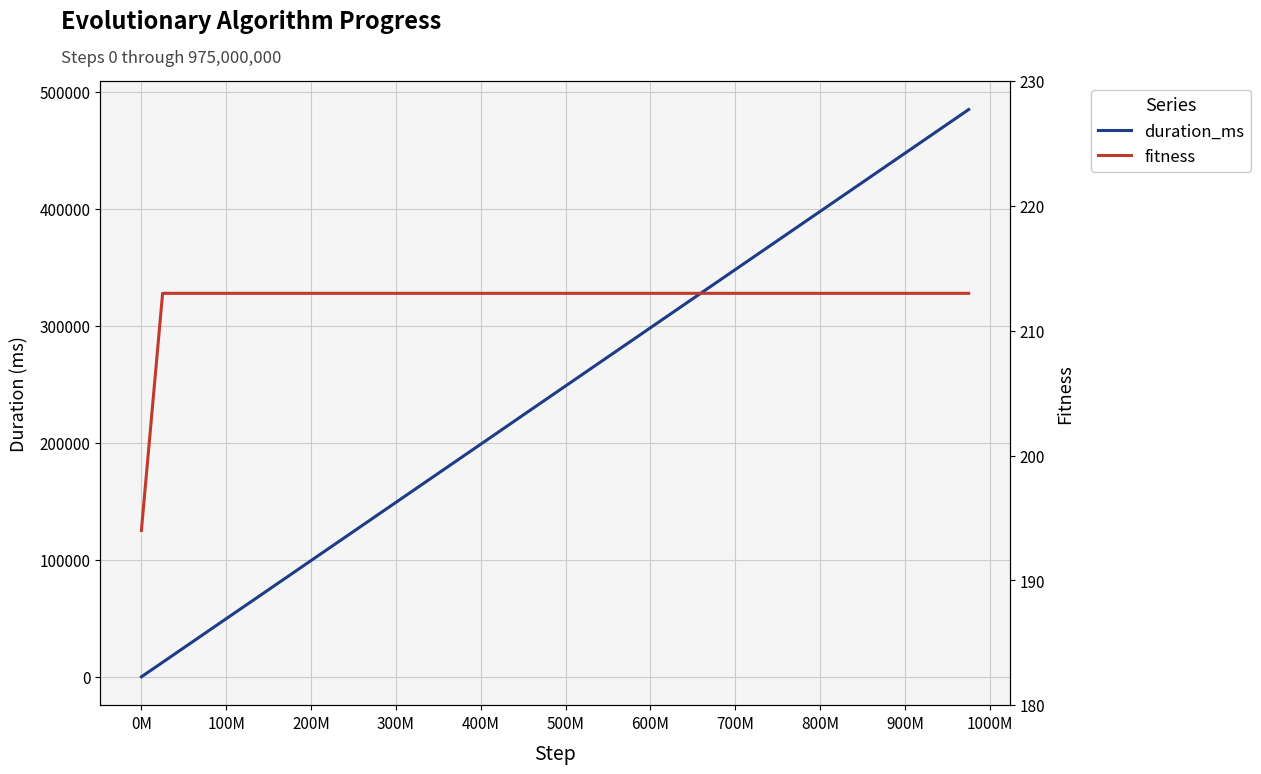

How many data points in duration_ms are above 248589?

19